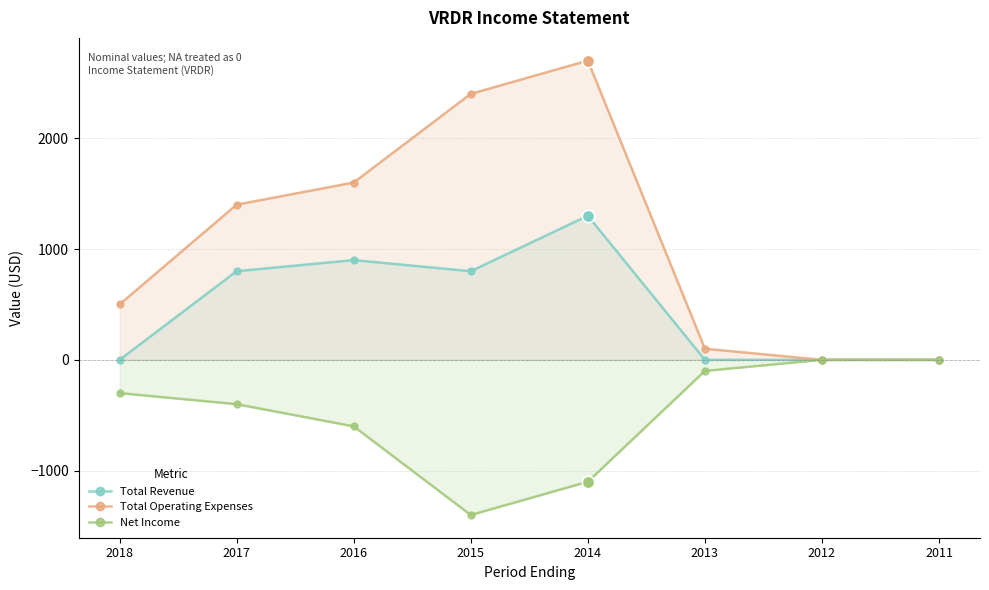

At which category is the sum across all series the highest?

2014